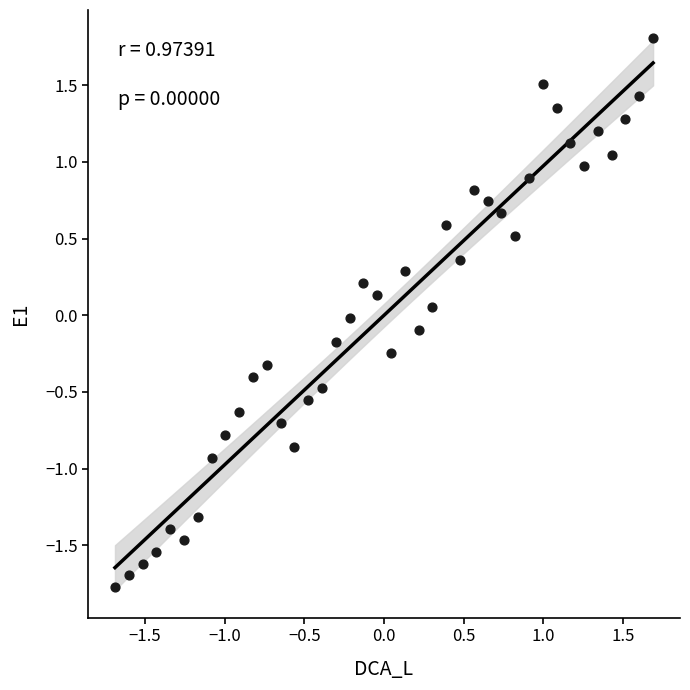

What is the range of Y values (max minus min)?

3.6